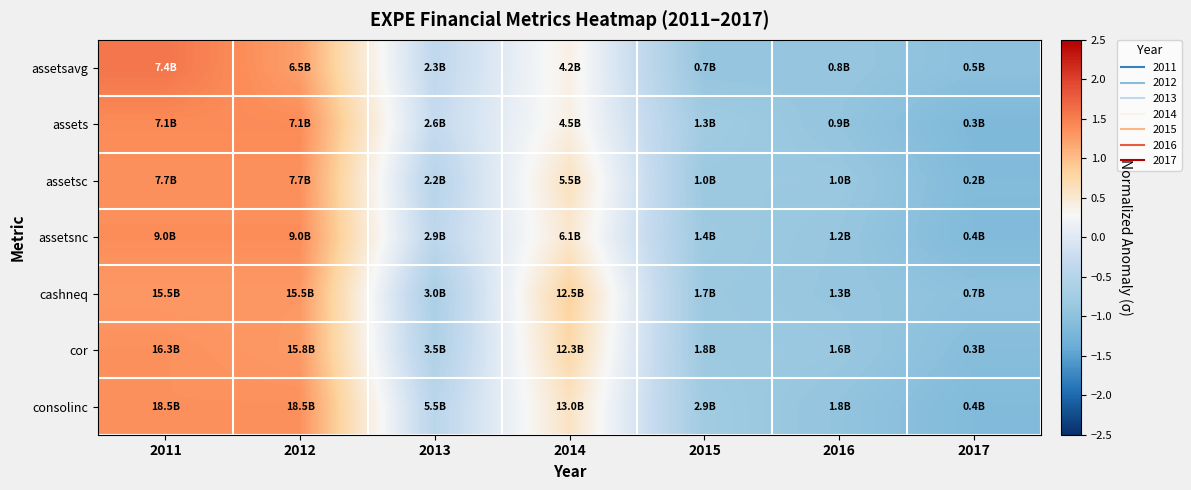

What is the greatest value displayed?

1.6